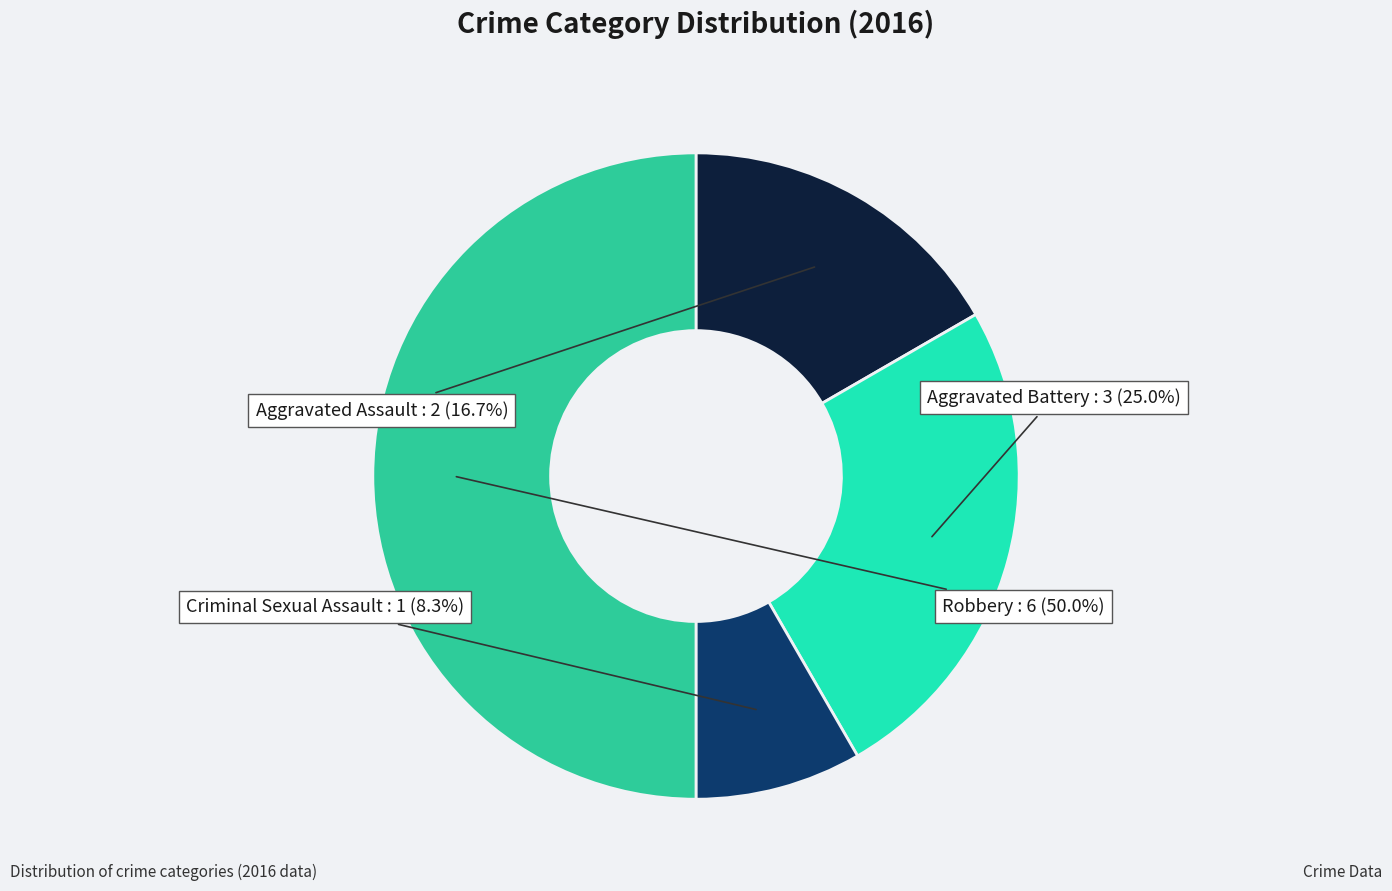

Does Aggravated Assault represent more than half of the total?

No